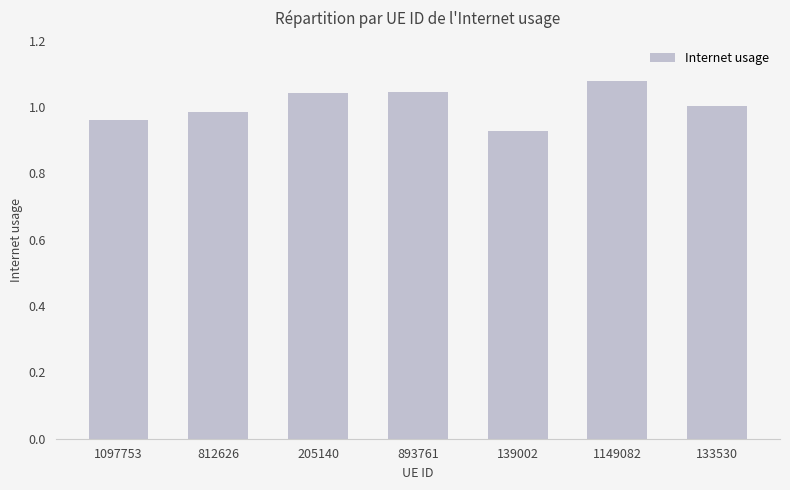

What is the change in value from 139002 to 1149082?

+0.2